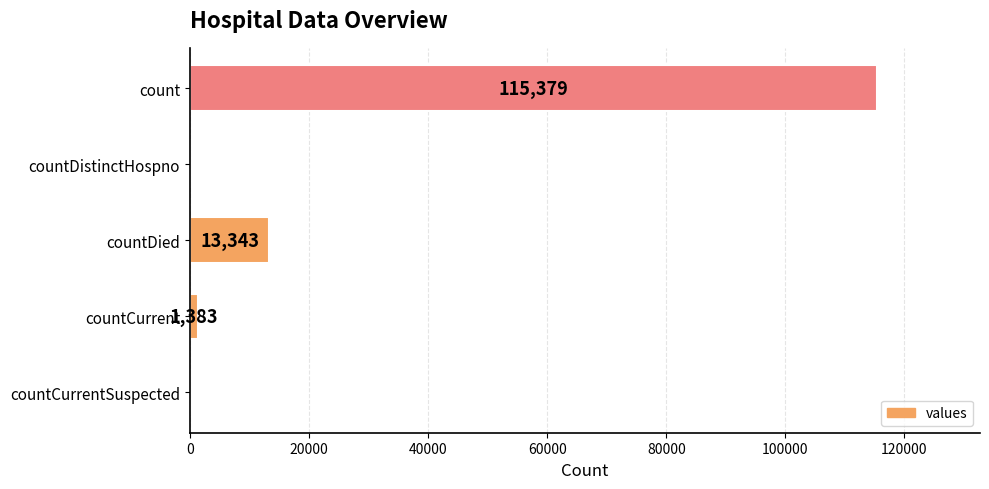

Are the bars horizontal?

Yes